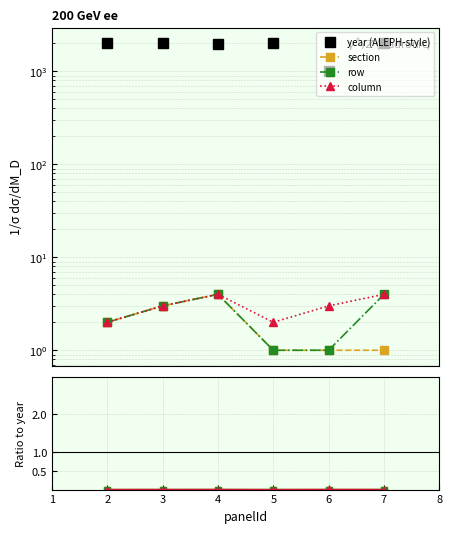

Which series has the largest total across all categories?

year (ALEPH-style)